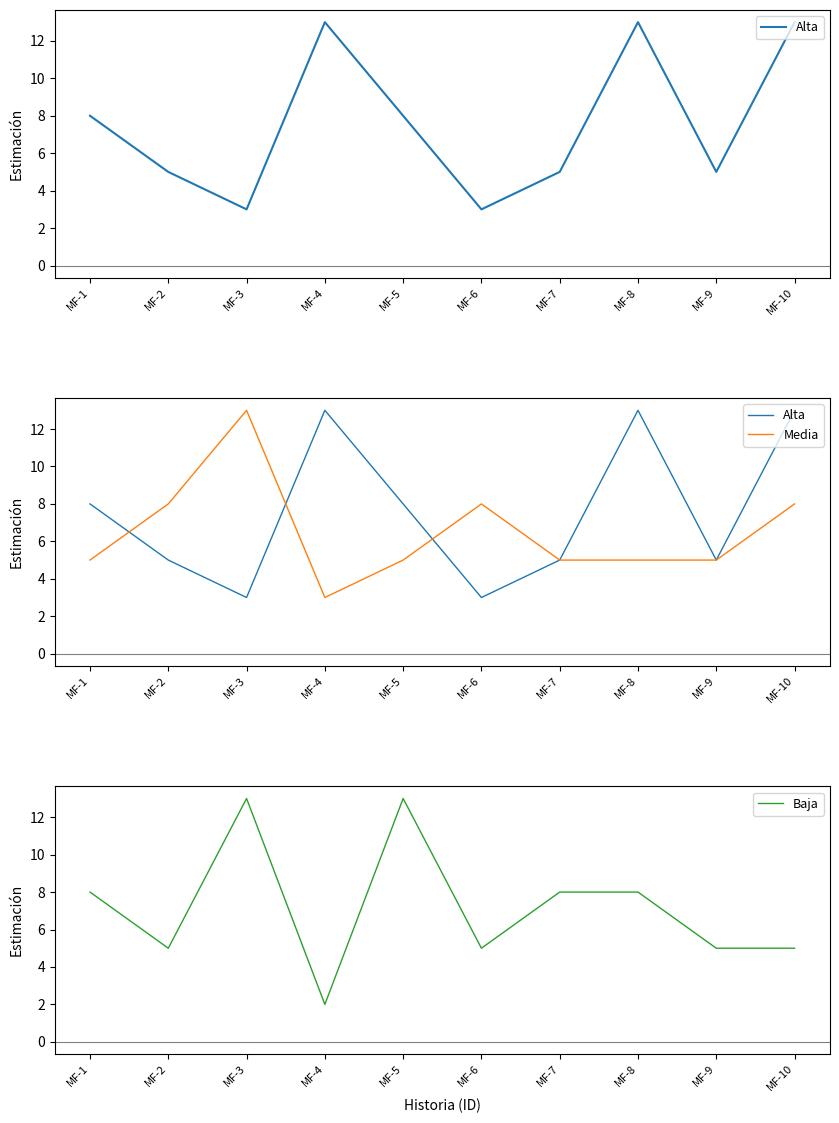

Which series ends up on top after the final intersection of Baja and Alta?

Alta